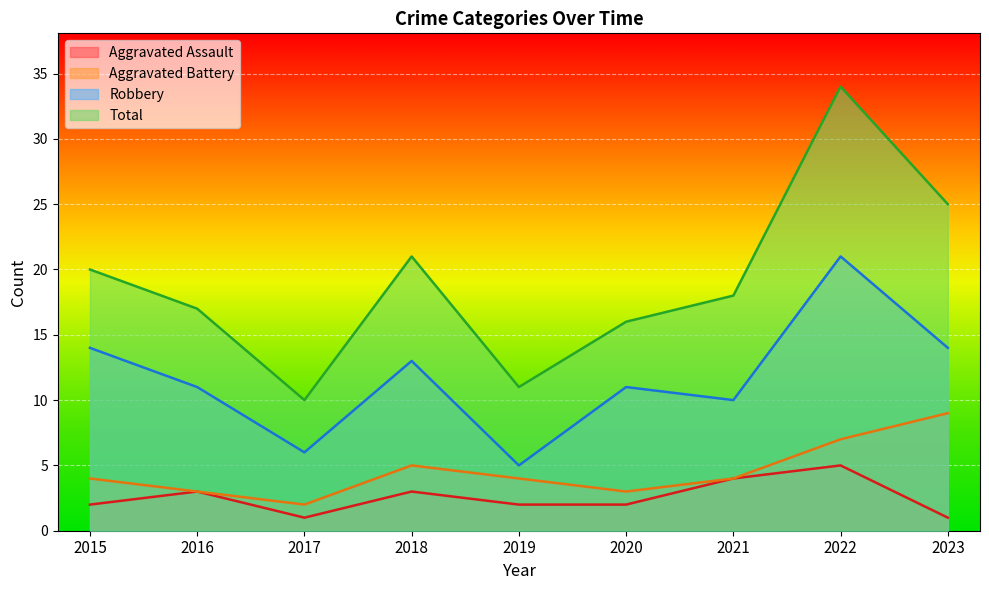

At which label is Aggravated Assault closest to 3?

2016